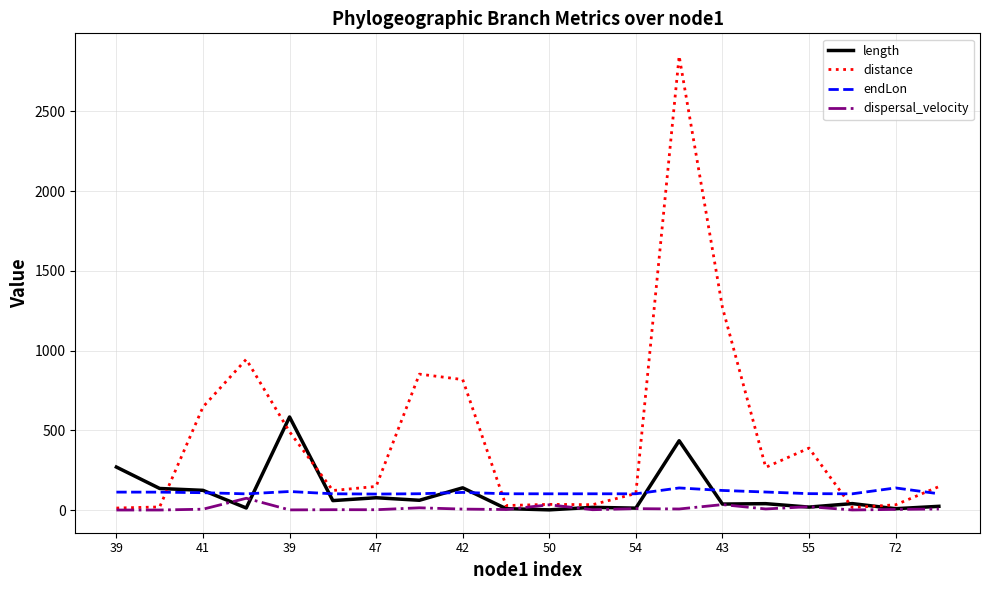

What is the maximum value for length?

583.5